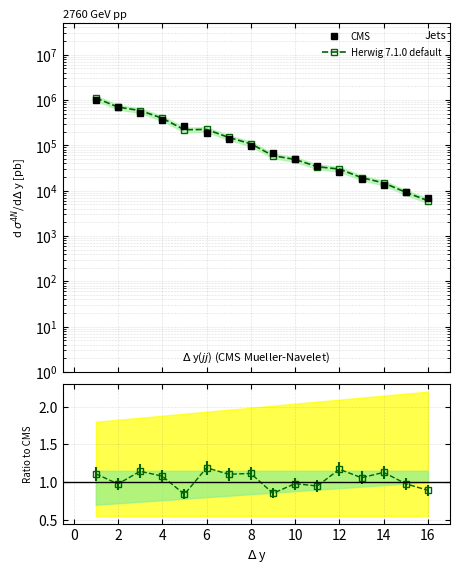

What is the value of the CMS point at the 1st from the left?

1000000.0